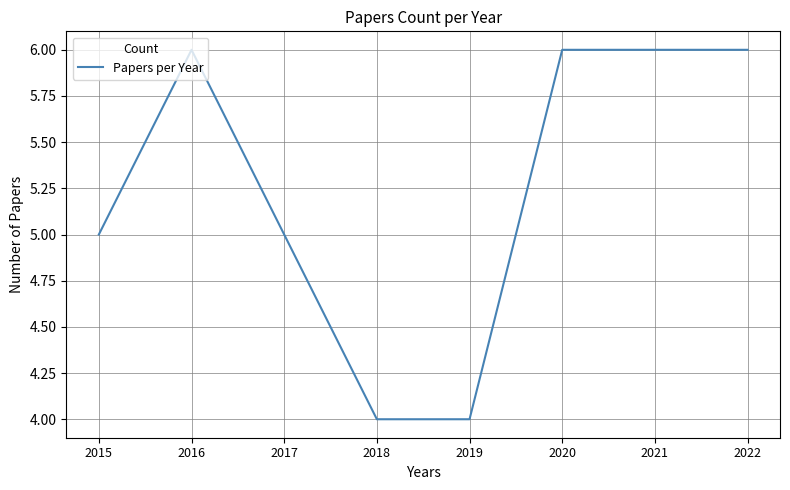

The chart shows a value of 3 at 2021. True or false?

False